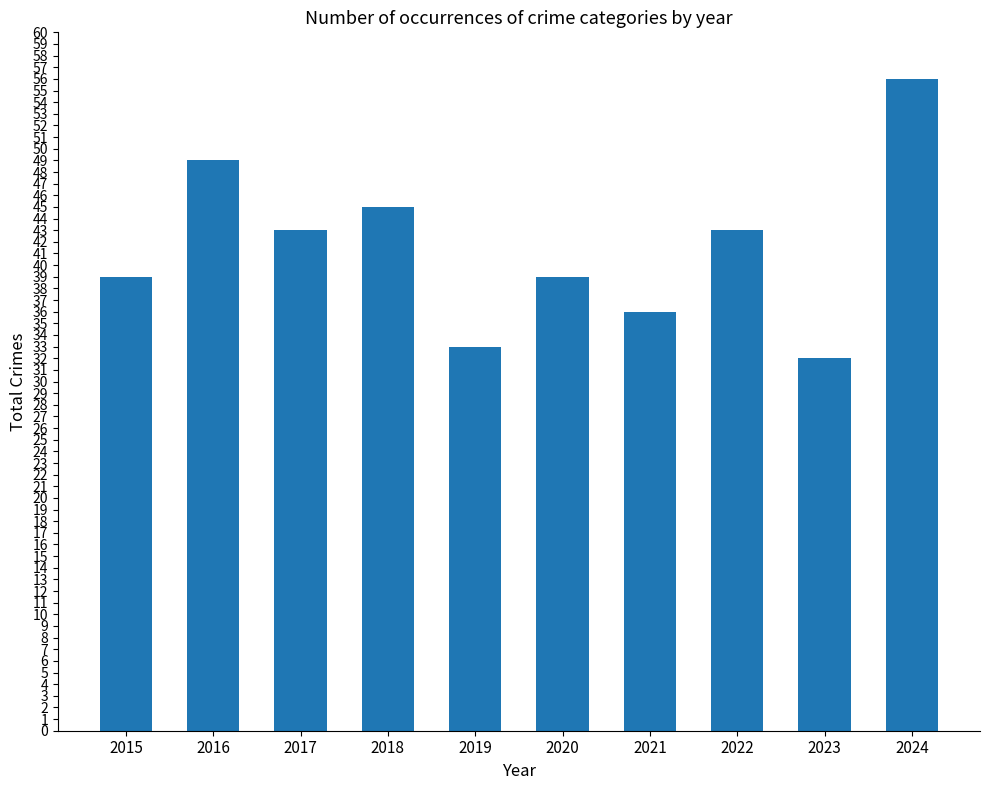

The value at 2019 is 33. True or false?

True